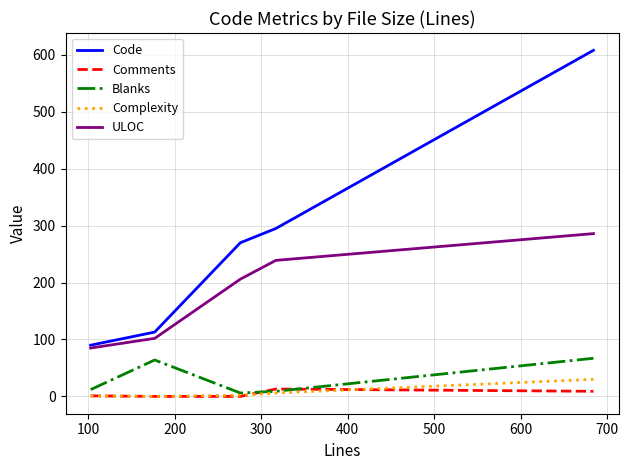

True or false: Complexity and ULOC cross at least once.

False